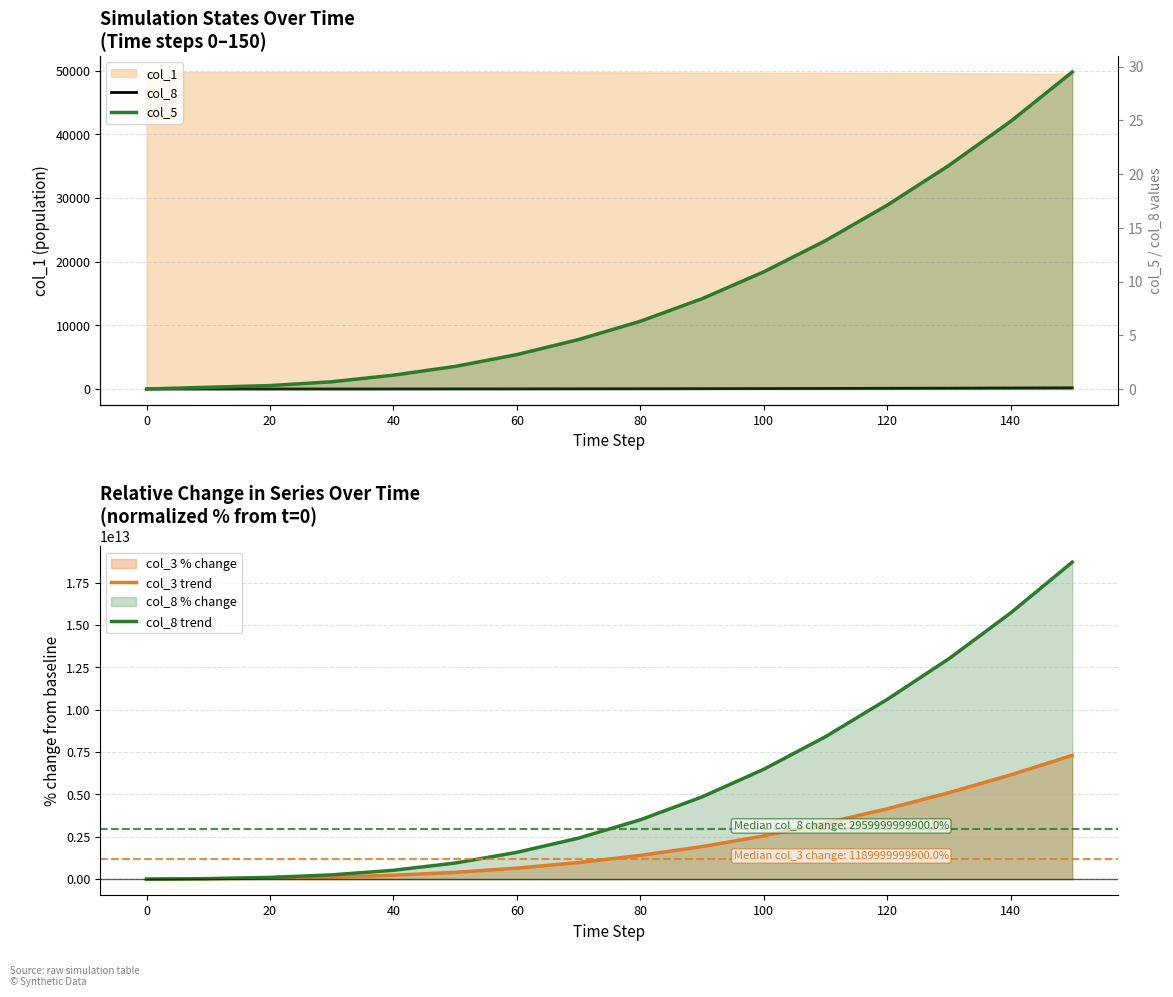

True or false: col_8 trend has a value of 13924542001400.9 at 11.

False